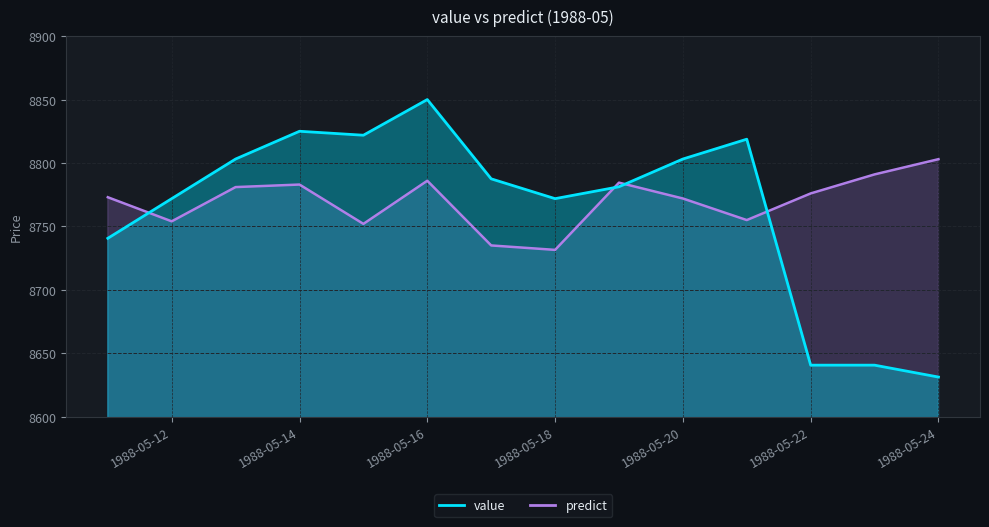

Which series has the widest spread of values?

value